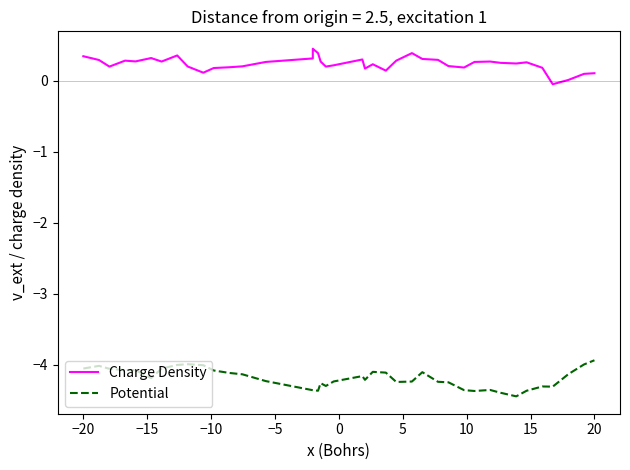

True or false: Potential and Charge Density intersect in this chart.

False